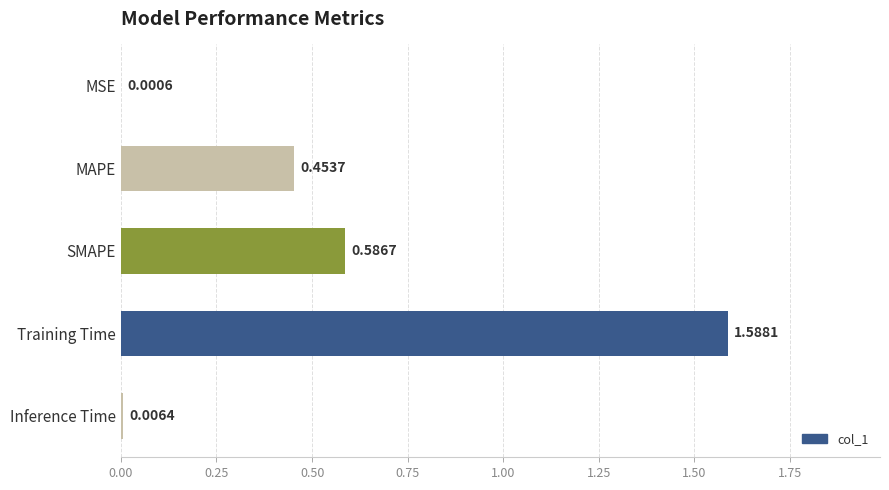

What is the sum of the values at MAPE and Training Time?

2.0